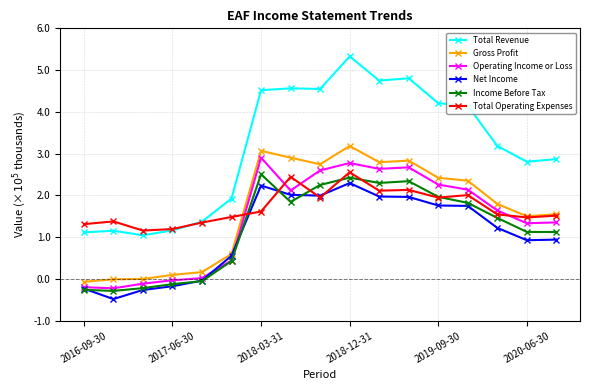

How many values in Income Before Tax are below zero?

5